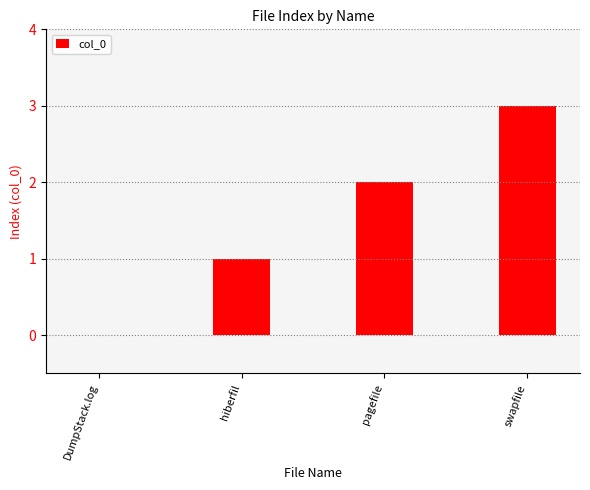

What is the change in value from DumpStack.log to swapfile?

+3